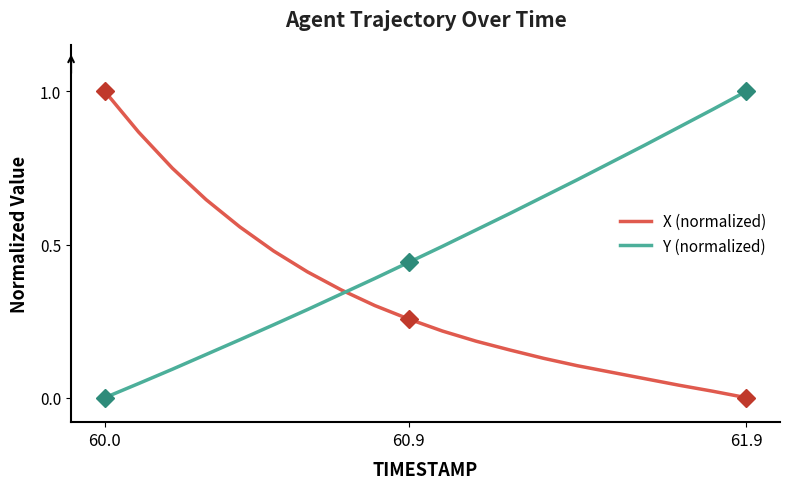

Rank the series by their average value, from lowest to highest.

X (normalized), Y (normalized)